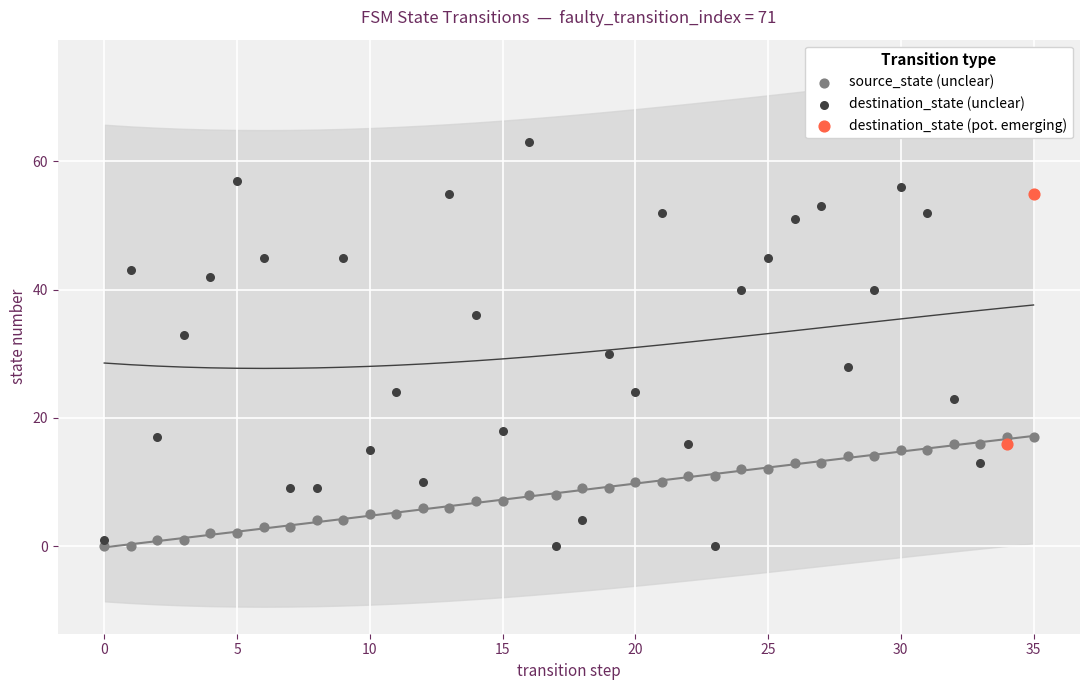

What are all the series names shown in the legend?

source_state (unclear), destination_state (unclear), destination_state (pot. emerging)